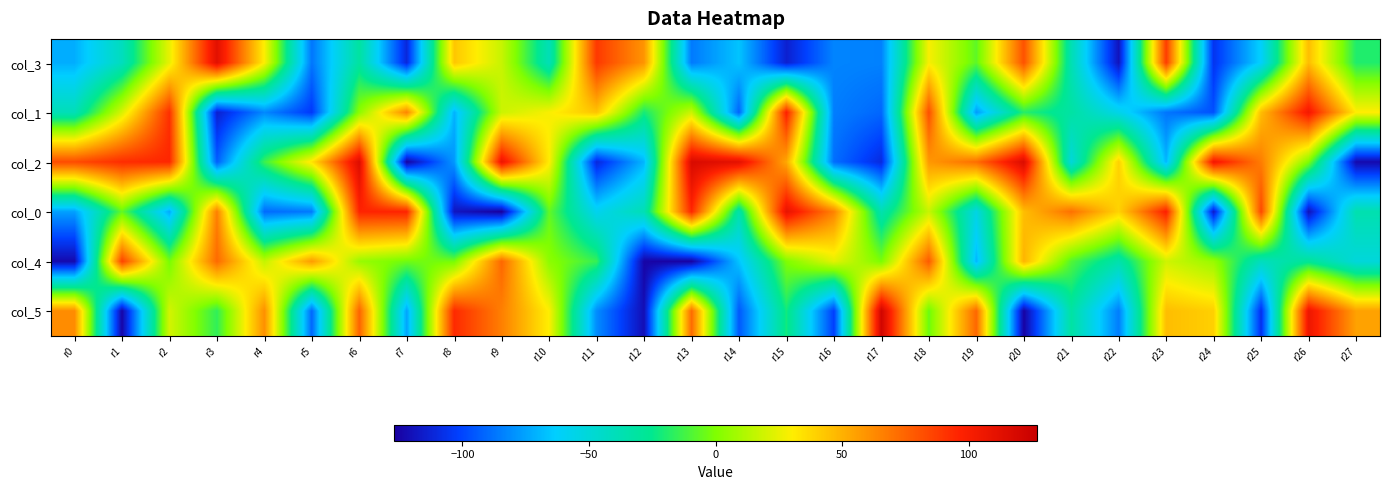

Reading right to left, transcribe all the data shown in this chart.

col_3: r27=-19	r26=46	r25=-62	r24=-106	r23=88	r22=-119	r21=-37	r20=81	r19=-7	r18=29	r17=-84	r16=-83	r15=-114	r14=-66	r13=-86	r12=59	r11=89	r10=-39	r9=17	r8=43	r7=-111	r6=-31	r5=-87	r4=30	r3=112	r2=25	r1=-41	r0=-72
col_1: r27=31	r26=103	r25=46	r24=-97	r23=-87	r22=-56	r21=-32	r20=-18	r19=-77	r18=82	r17=-91	r16=-85	r15=98	r14=-92	r13=18	r12=-21	r11=44	r10=29	r9=18	r8=-71	r7=64	r6=3	r5=-104	r4=-82	r3=-114	r2=92	r1=21	r0=-39
col_2: r27=-123	r26=0	r25=67	r24=104	r23=-70	r22=40	r21=-51	r20=116	r19=72	r18=58	r17=-110	r16=-89	r15=53	r14=111	r13=117	r12=-70	r11=-111	r10=31	r9=107	r8=-78	r7=-126	r6=115	r5=34	r4=-14	r3=-93	r2=95	r1=93	r0=83
col_0: r27=-36	r26=-120	r25=84	r24=-116	r23=98	r22=39	r21=71	r20=46	r19=-54	r18=17	r17=-36	r16=65	r15=109	r14=-35	r13=95	r12=-38	r11=-58	r10=-6	r9=-127	r8=-118	r7=96	r6=96	r5=-86	r4=-90	r3=66	r2=-73	r1=-6	r0=-76
col_4: r27=-51	r26=-28	r25=-41	r24=6	r23=19	r22=-35	r21=-9	r20=49	r19=-70	r18=78	r17=-1	r16=24	r15=0	r14=-66	r13=-126	r12=-125	r11=-15	r10=3	r9=74	r8=-2	r7=-3	r6=6	r5=57	r4=16	r3=73	r2=-2	r1=86	r0=-123
col_5: r27=55	r26=106	r25=-107	r24=40	r23=46	r22=-85	r21=-32	r20=-126	r19=74	r18=-4	r17=122	r16=-102	r15=-22	r14=-95	r13=73	r12=-121	r11=-81	r10=30	r9=66	r8=94	r7=-75	r6=75	r5=-91	r4=61	r3=-16	r2=20	r1=-125	r0=62